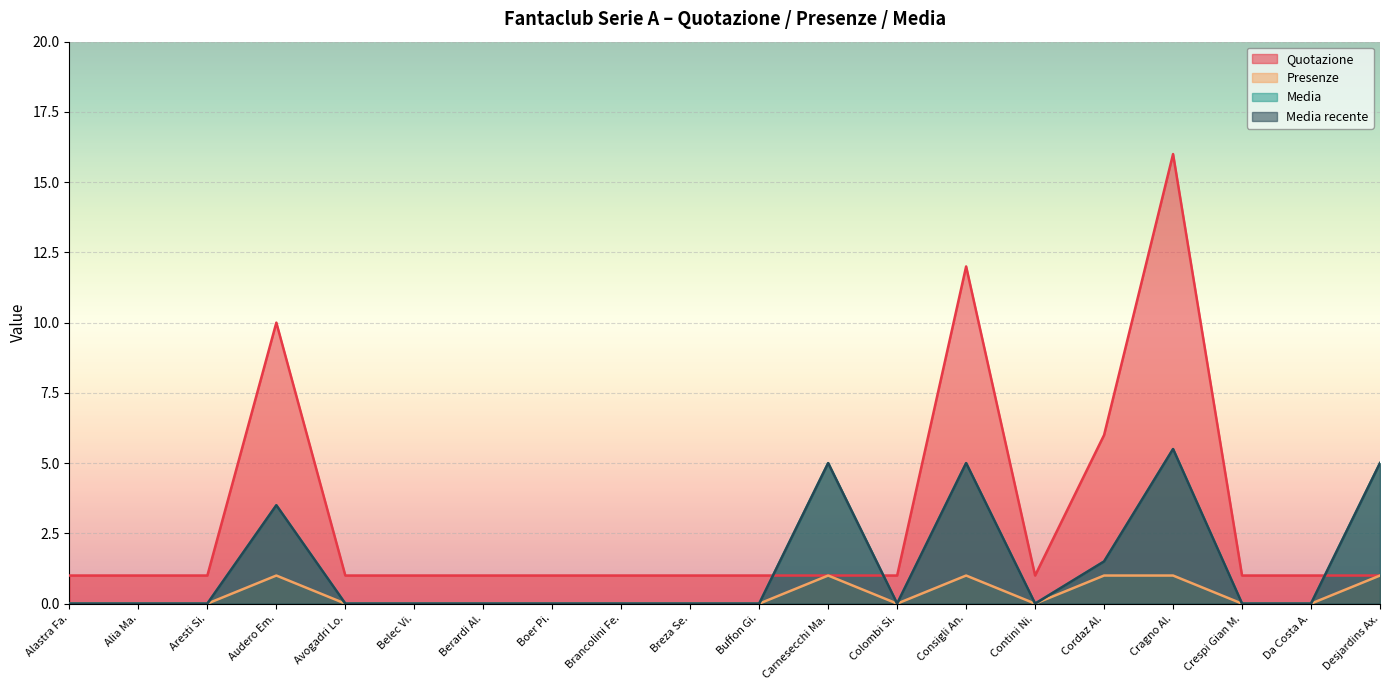

Reading right to left, extract all data points from this chart.

Quotazione: 1.0	1.0	1.0	16.0	6.0	1.0	12.0	1.0	1.0	1.0	1.0	1.0	1.0	1.0	1.0	1.0	10.0	1.0	1.0	1.0
Presenze: 1.0	0.0	0.0	1.0	1.0	0.0	1.0	0.0	1.0	0.0	0.0	0.0	0.0	0.0	0.0	0.0	1.0	0.0	0.0	0.0
Media: 5.0	0.0	0.0	5.5	1.5	0.0	5.0	0.0	5.0	0.0	0.0	0.0	0.0	0.0	0.0	0.0	3.5	0.0	0.0	0.0
Media recente: 5.0	0.0	0.0	5.5	1.5	0.0	5.0	0.0	5.0	0.0	0.0	0.0	0.0	0.0	0.0	0.0	3.5	0.0	0.0	0.0